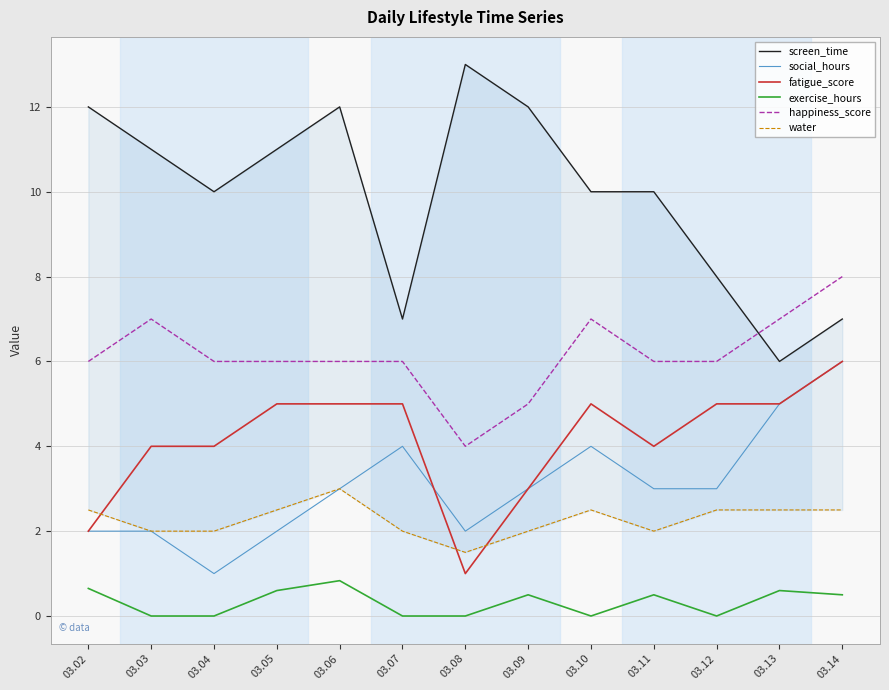

List the series in order of their peak value, lowest first.

exercise_hours, water, social_hours, fatigue_score, happiness_score, screen_time